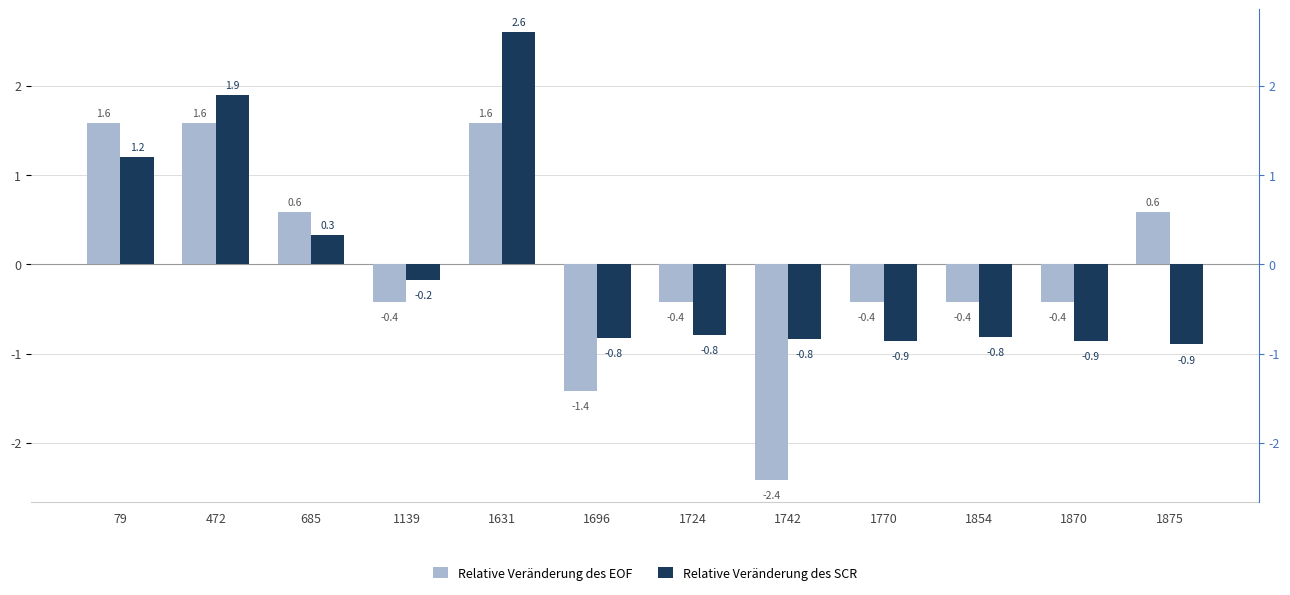

Is it true that Relative Veränderung des SCR equals 2.6 at 1631?

True